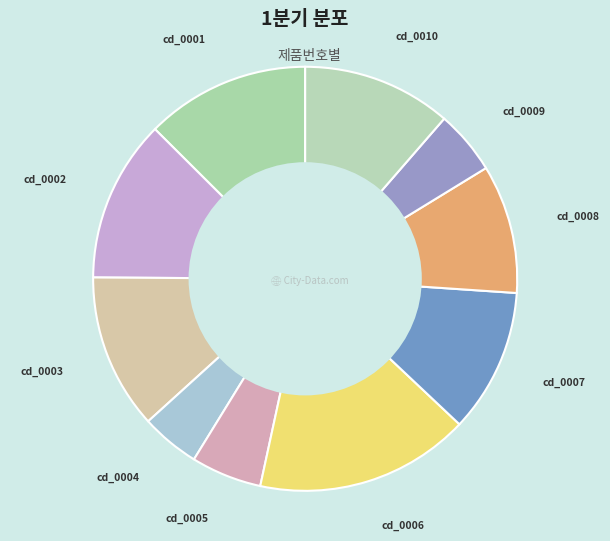

Is the sum of cd_0009 and cd_0002 greater than half?

No